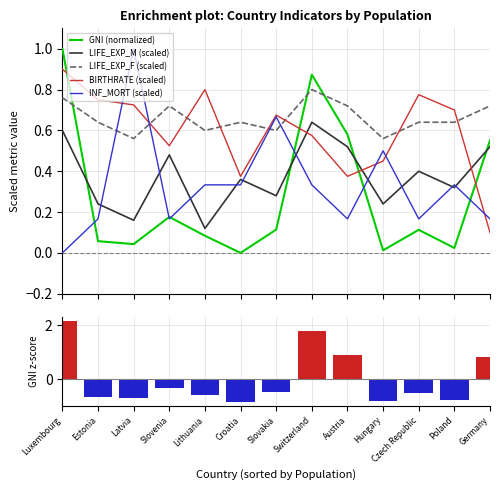

List the series in order of their peak value, highest first.

GNI signal (z-score), GNI (normalized), INF_MORT (scaled), BIRTHRATE (scaled), LIFE_EXP_F (scaled), LIFE_EXP_M (scaled)